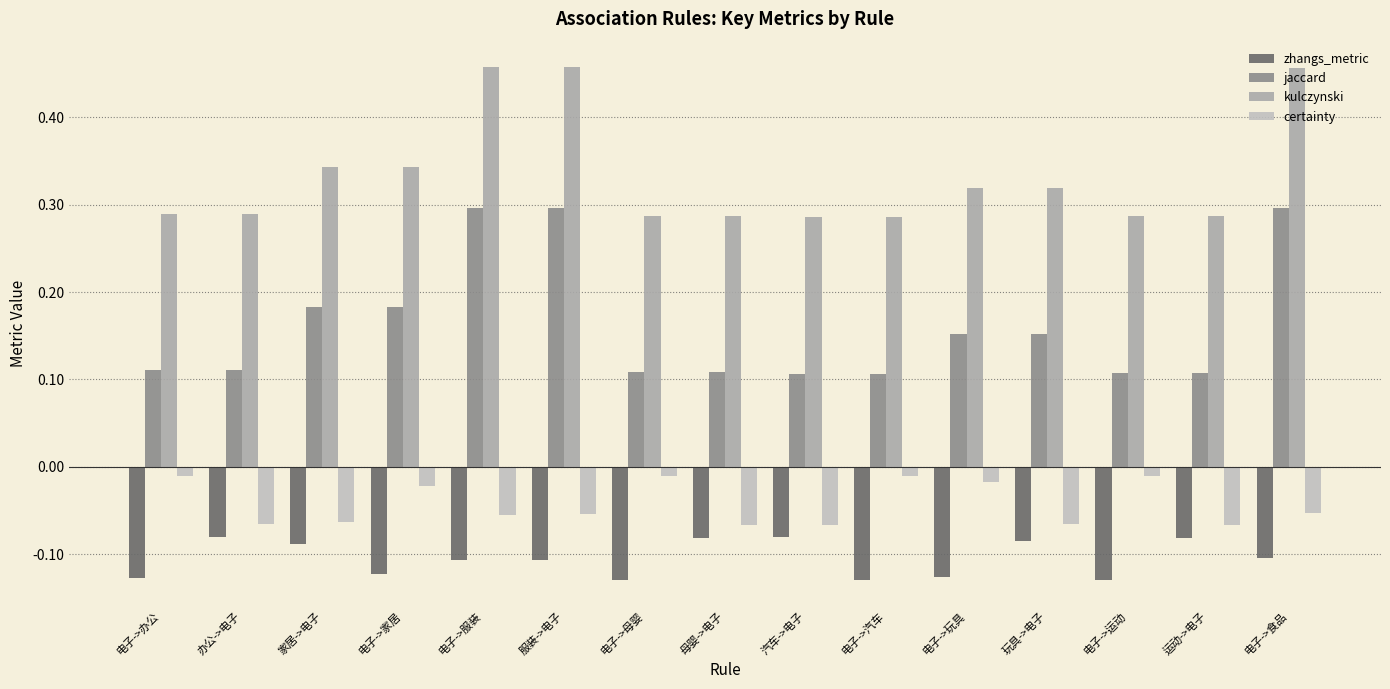

Which label corresponds to the smallest value in the chart?

电子->运动